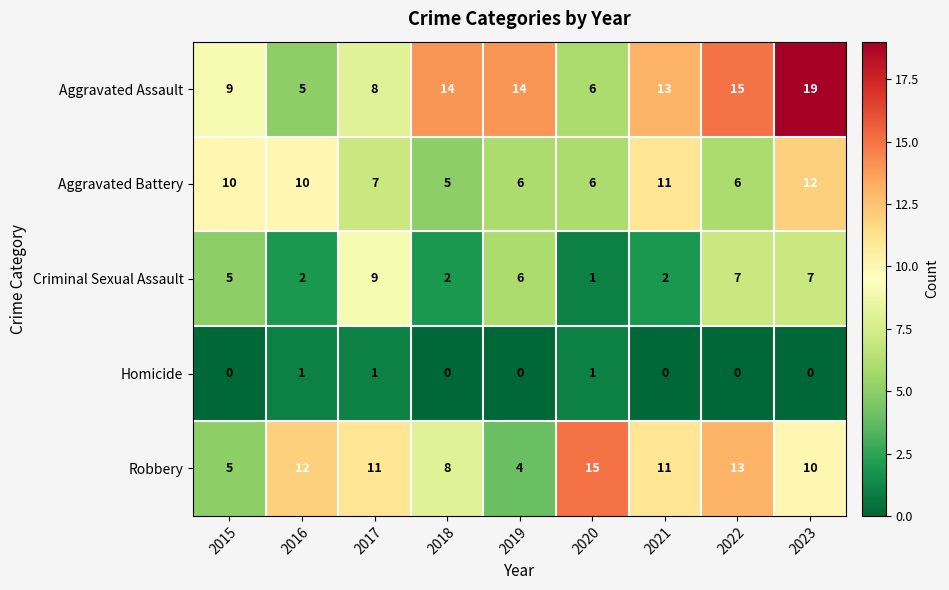

Where is Aggravated Battery nearest to the value 8?

2017